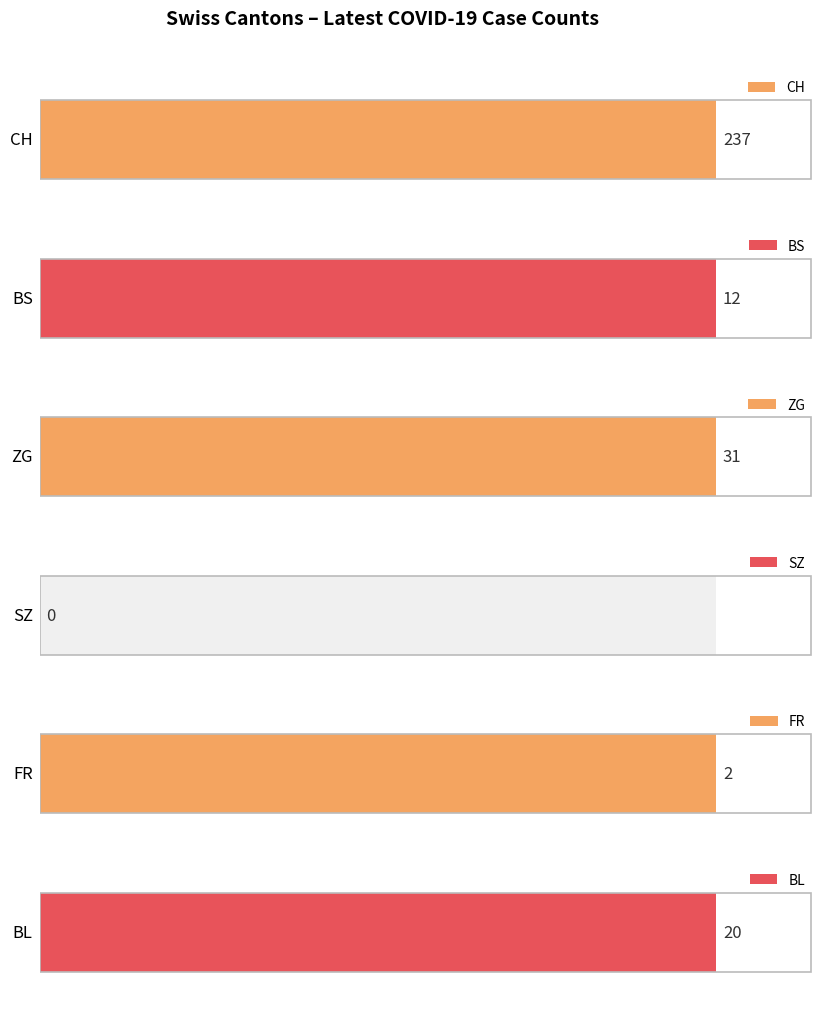

What are all the series names shown in the legend?

CH, BS, ZG, SZ, FR, BL